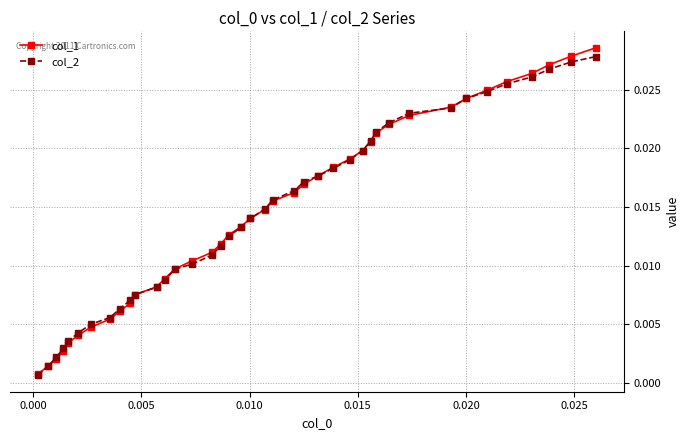

Which series has the largest range (max minus min)?

col_1